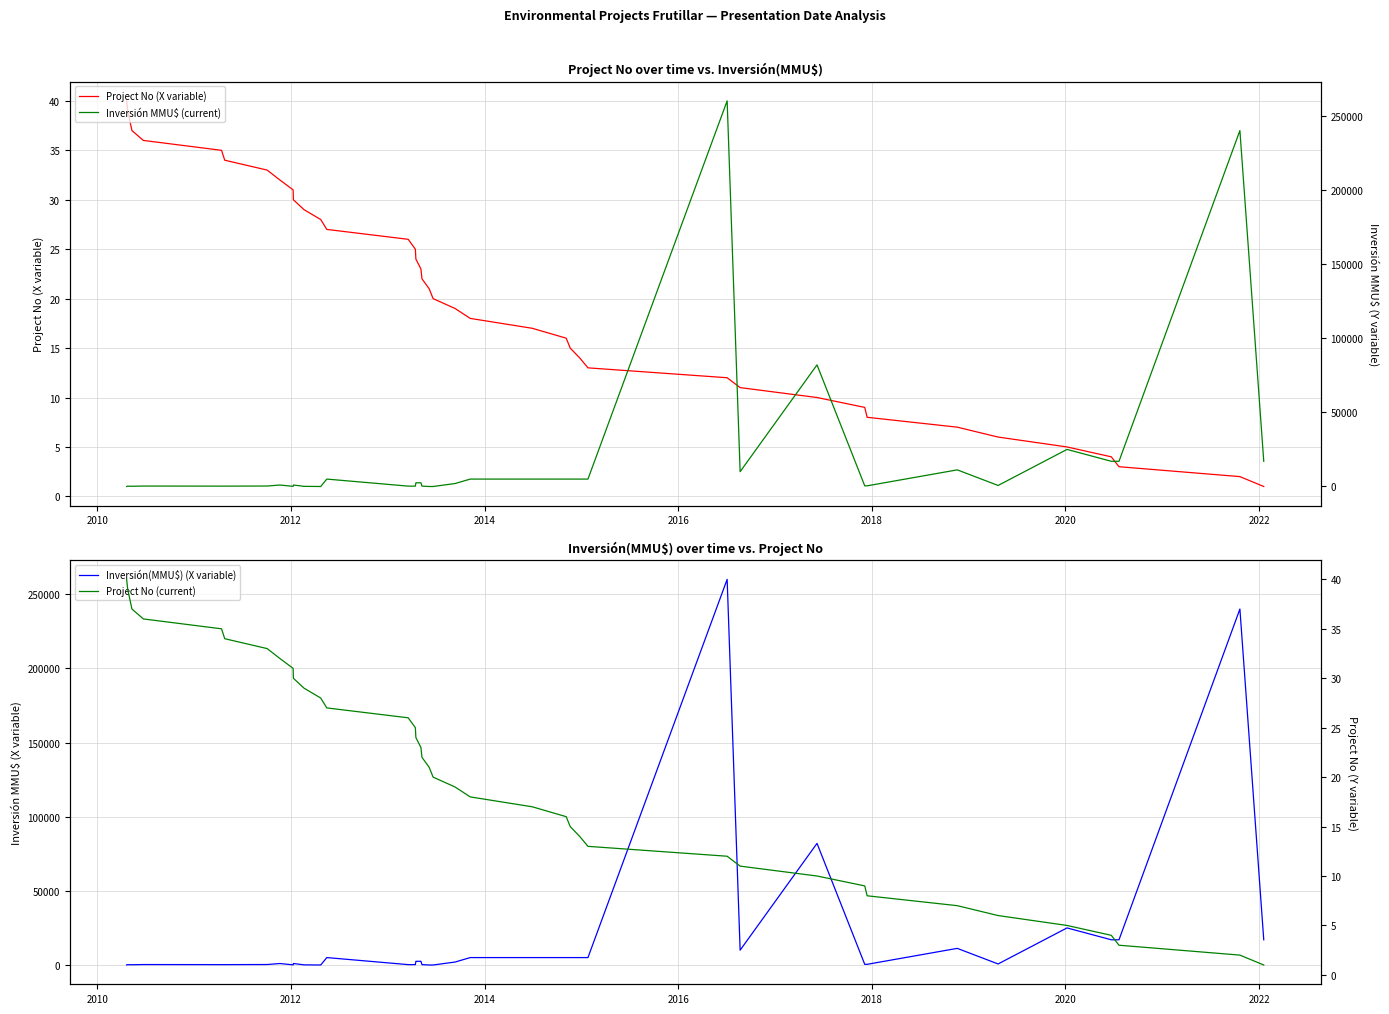

The value of Project No (current) at 20 is 30. True or false?

False